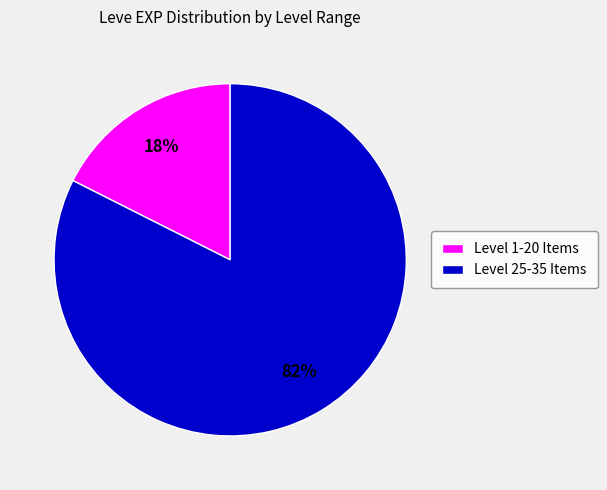

To the nearest percent, what portion does Level 1-20 Items represent?

18%